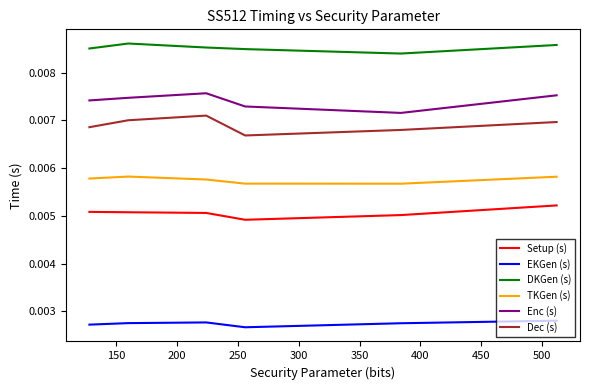

Count the number of data series in this chart.

6